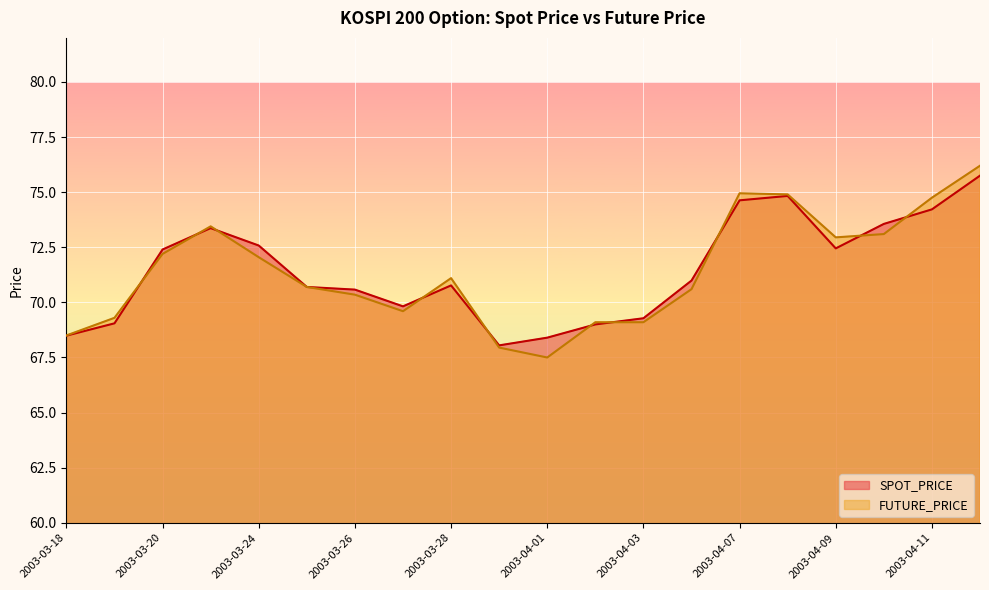

How many lines are shown in the chart?

2